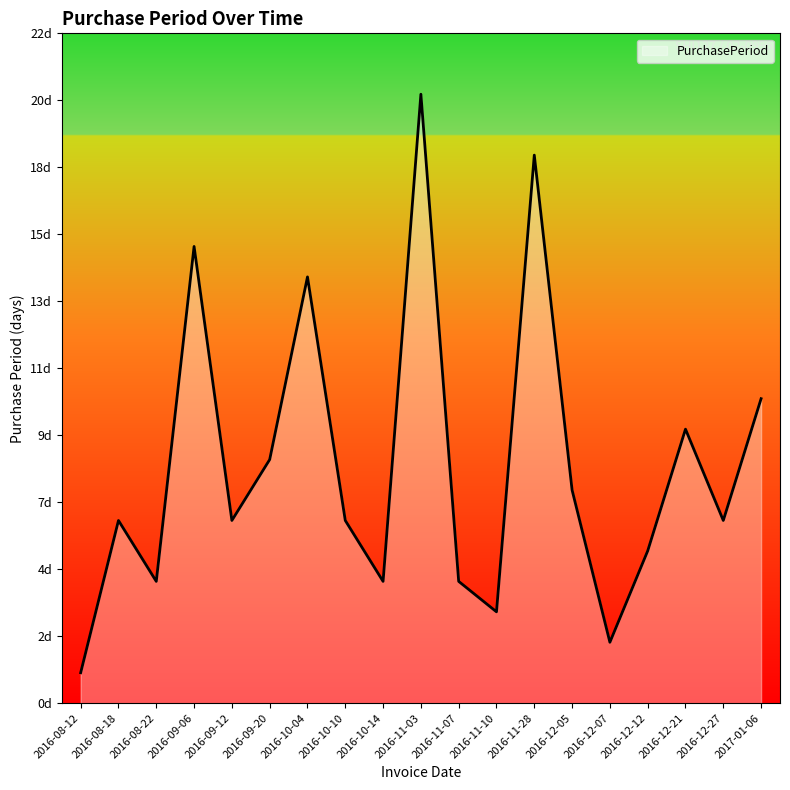

Where is the first local maximum?

2016-08-18